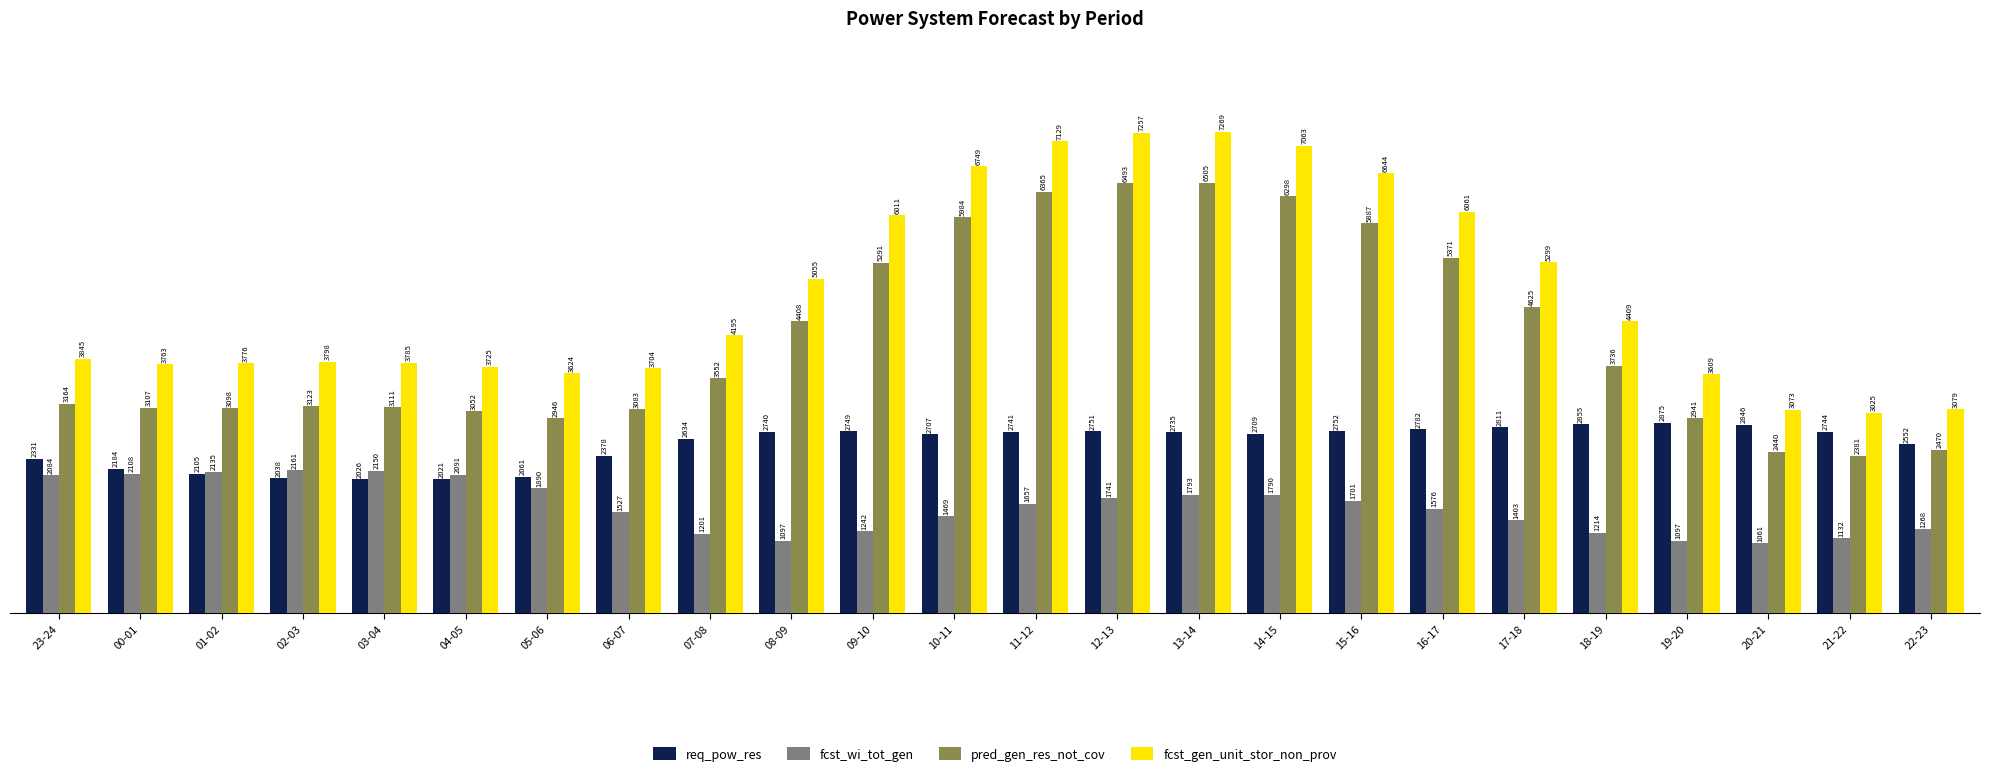

How many data points in req_pow_res are less than 2735?

12